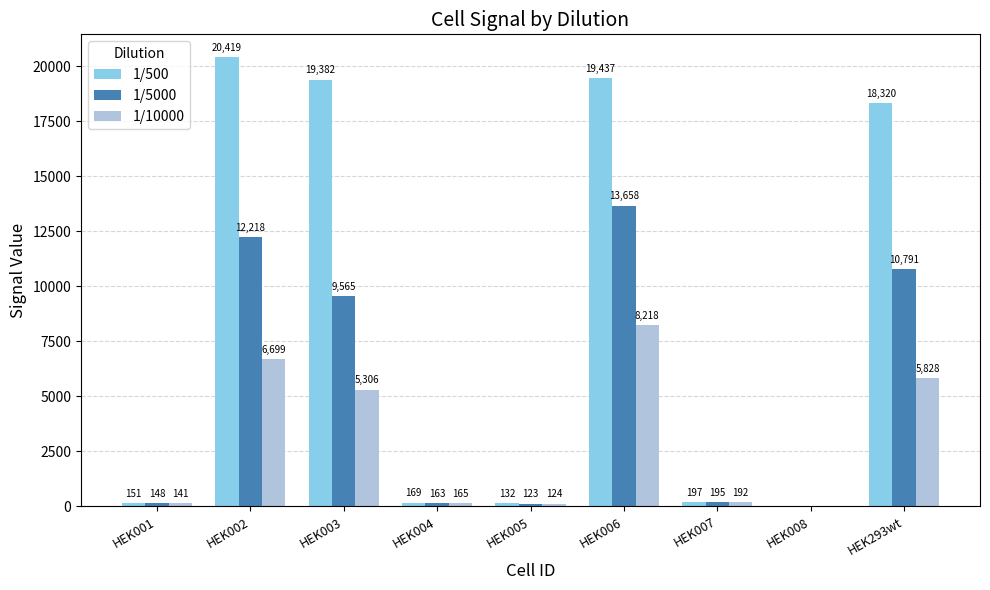

Is the value of 1/5000 at HEK005 greater than the value of 1/10000 at HEK003?

No